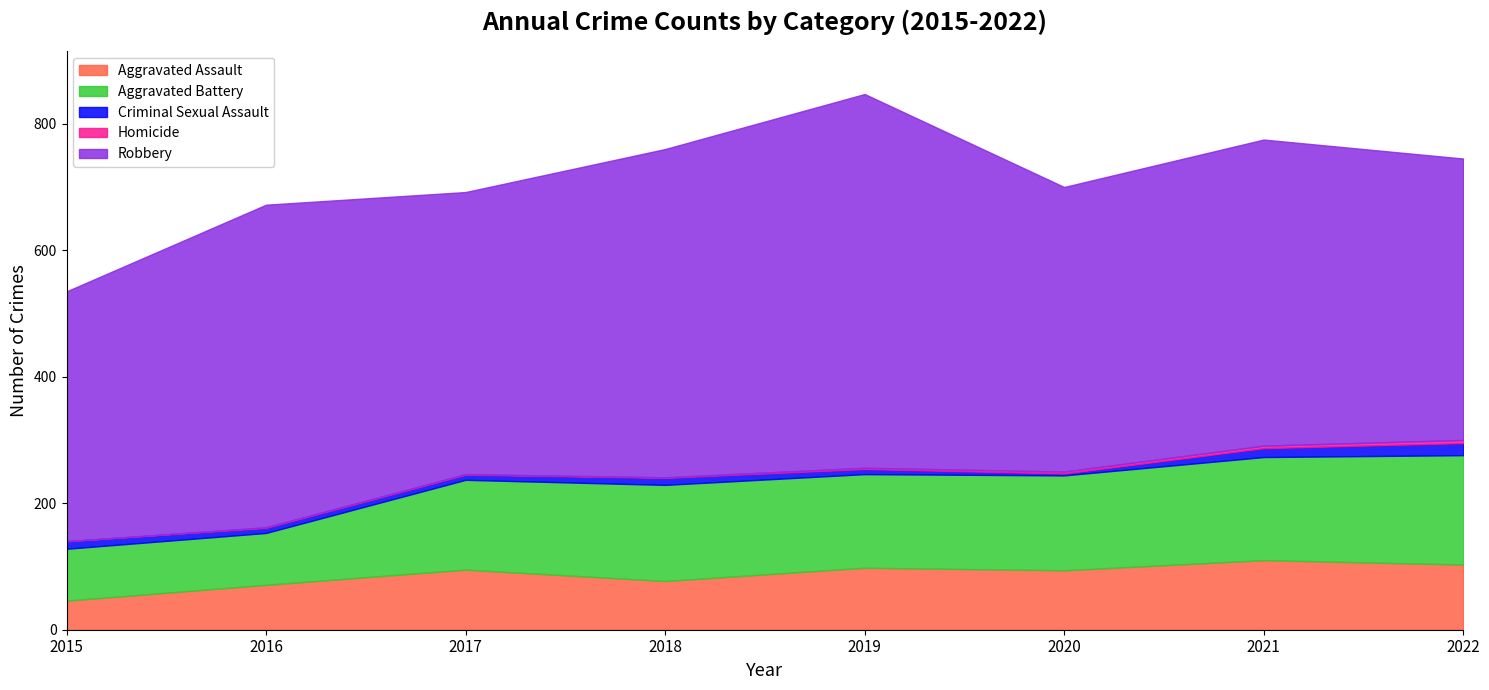

True or false: Aggravated Assault and Aggravated Battery intersect in this chart.

False